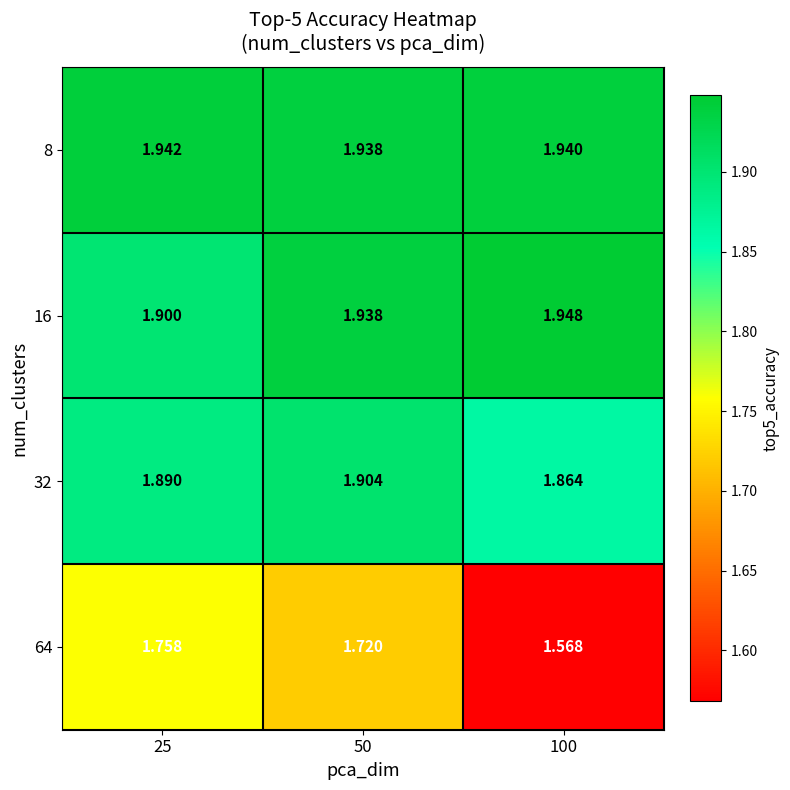

Is the value of 16 at 25 greater than the value of 64 at 50?

Yes